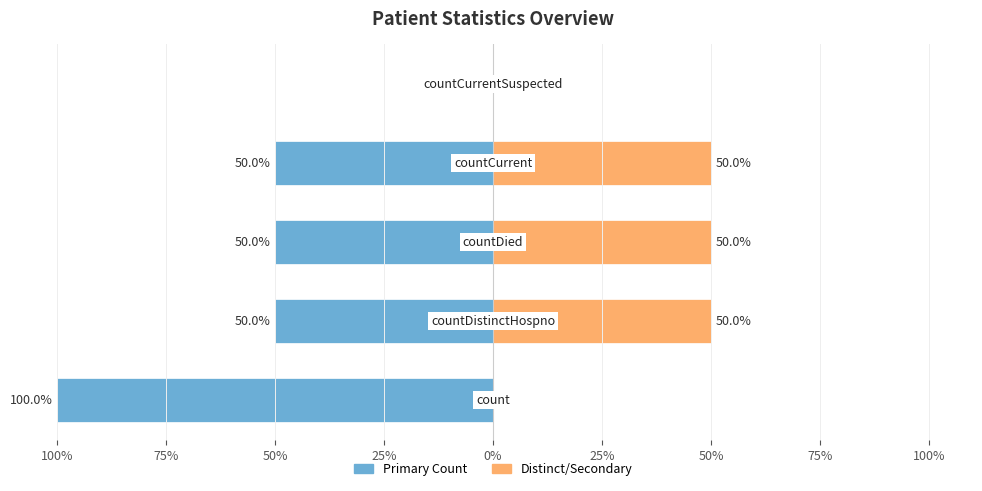

What is the smallest value displayed?

-100